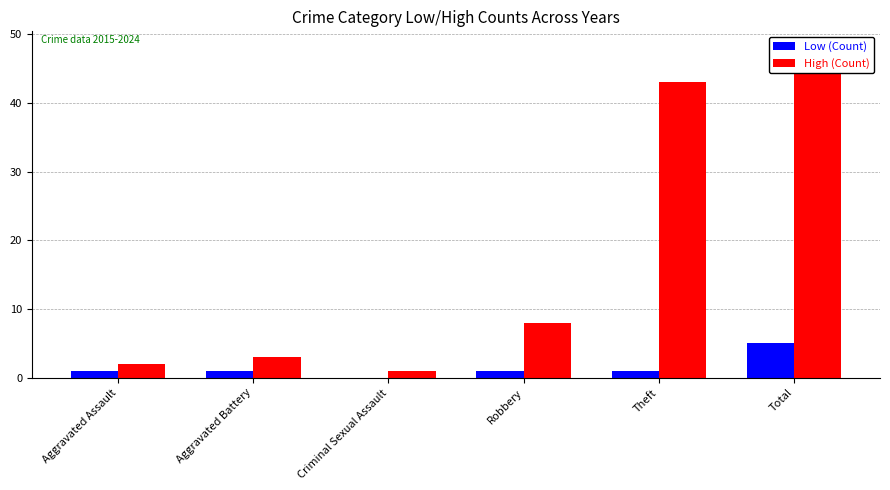

How many values in the Low (Count) series are below 1?

1